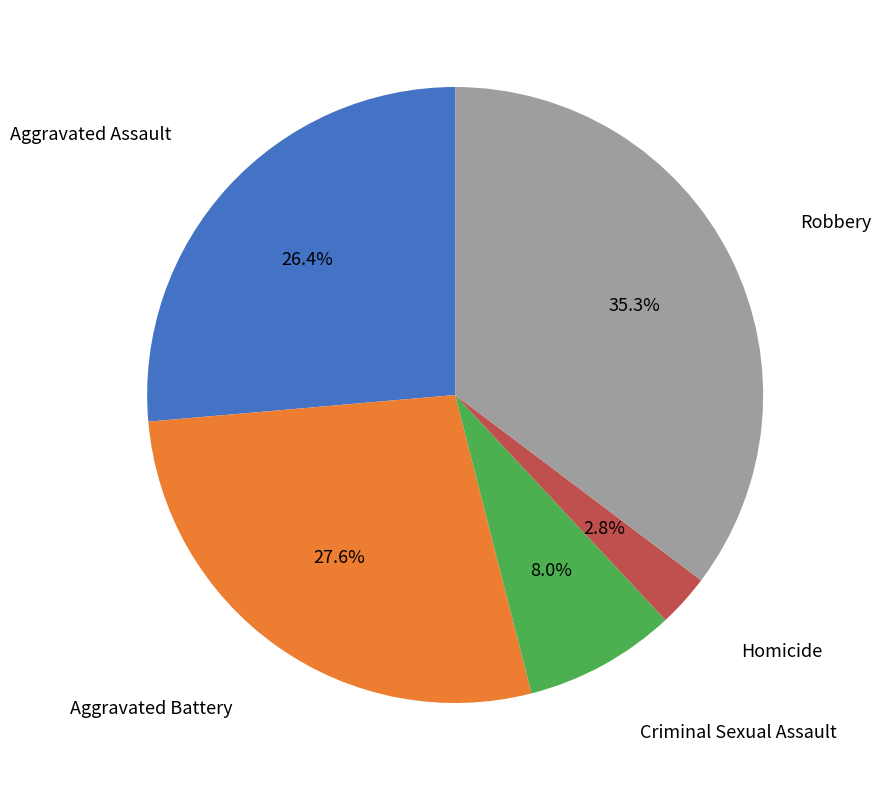

To the nearest percent, what percentage of the pie is Robbery?

35%